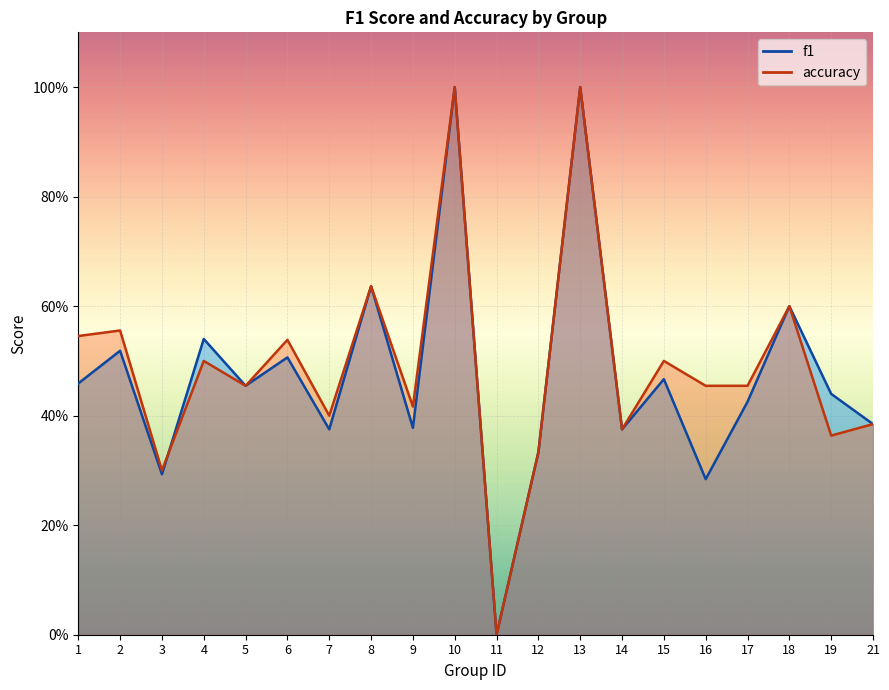

Which category has the lowest value in the accuracy series?

11